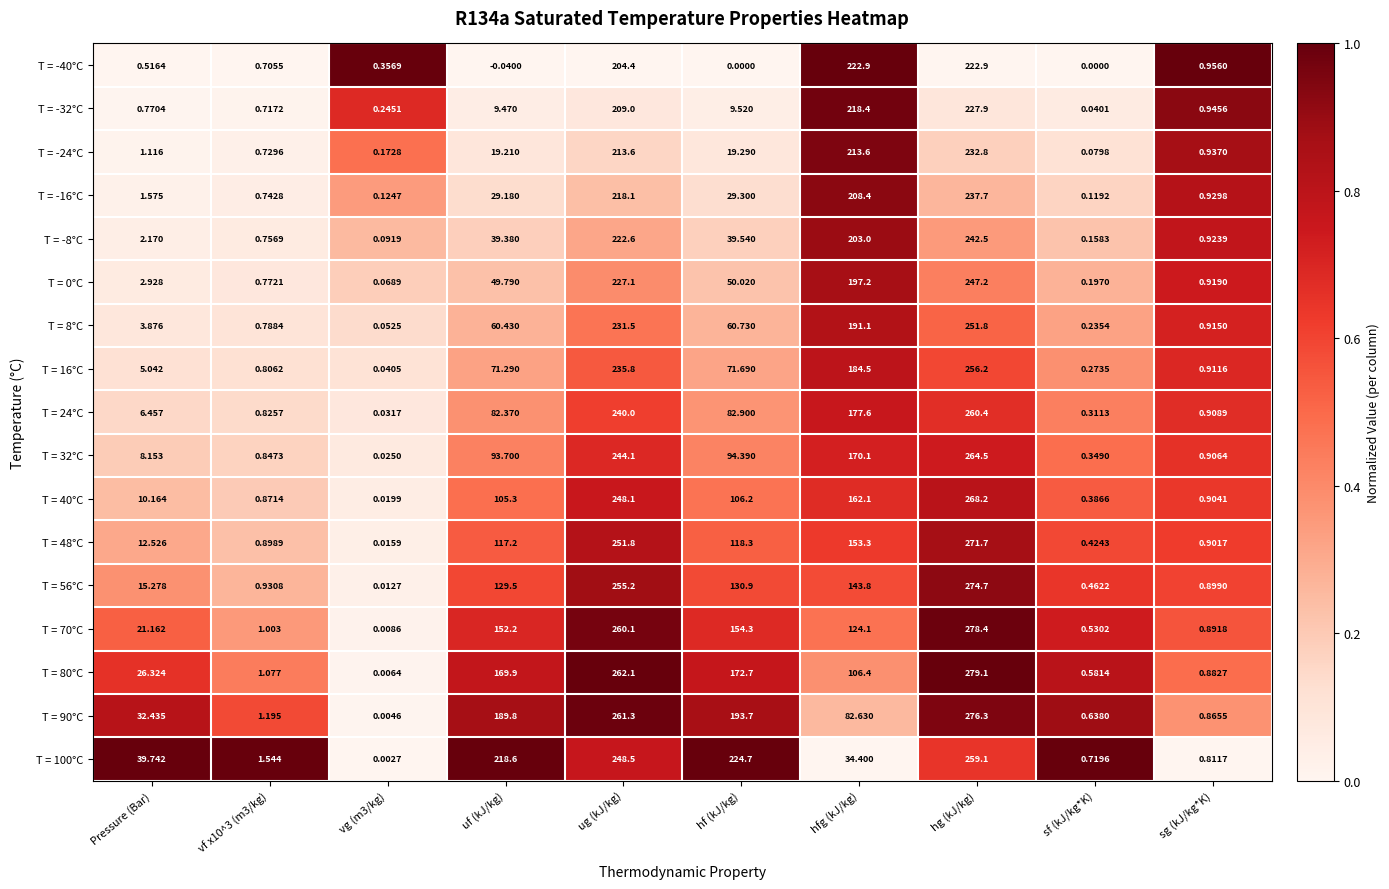

Where does the T = 32°C series first go above 93?

uf (kJ/kg)